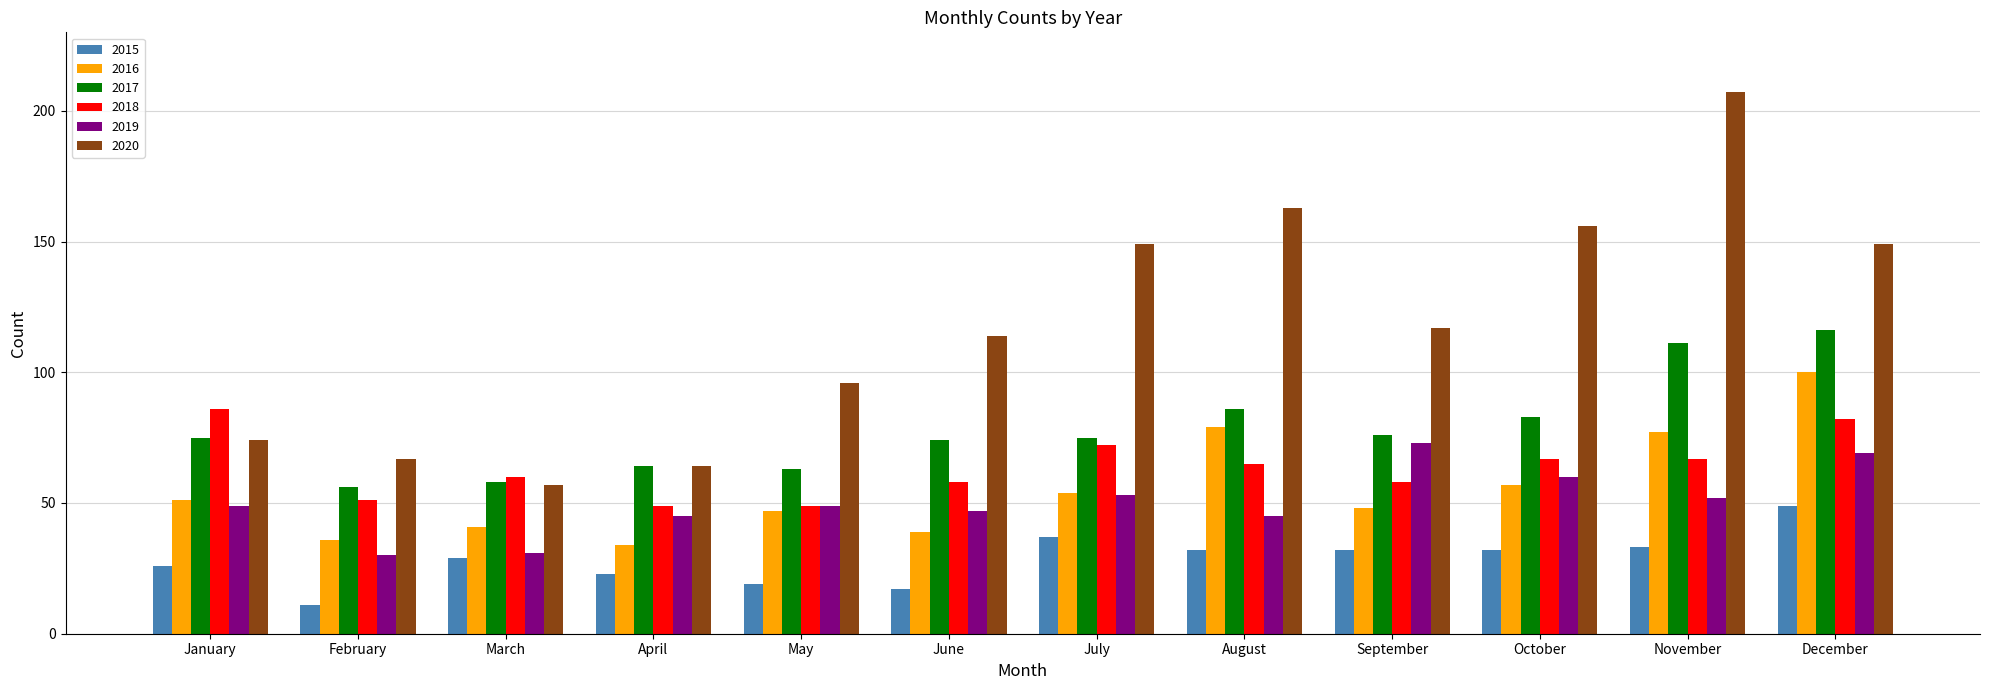

What is the lowest value of the 2015 series?

11